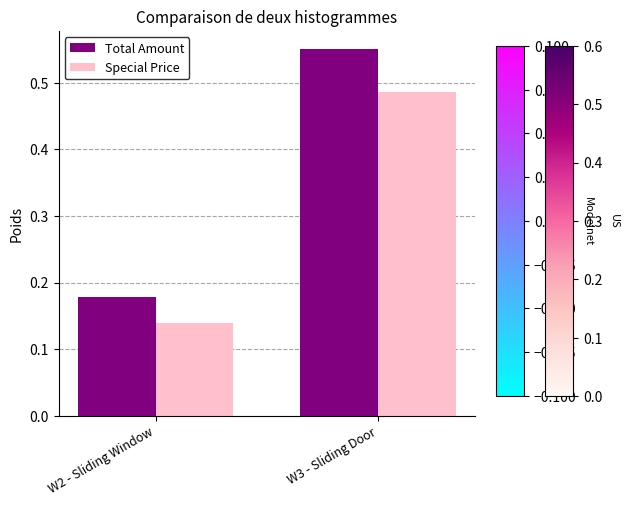

What is the average value of the Total Amount series?

0.4